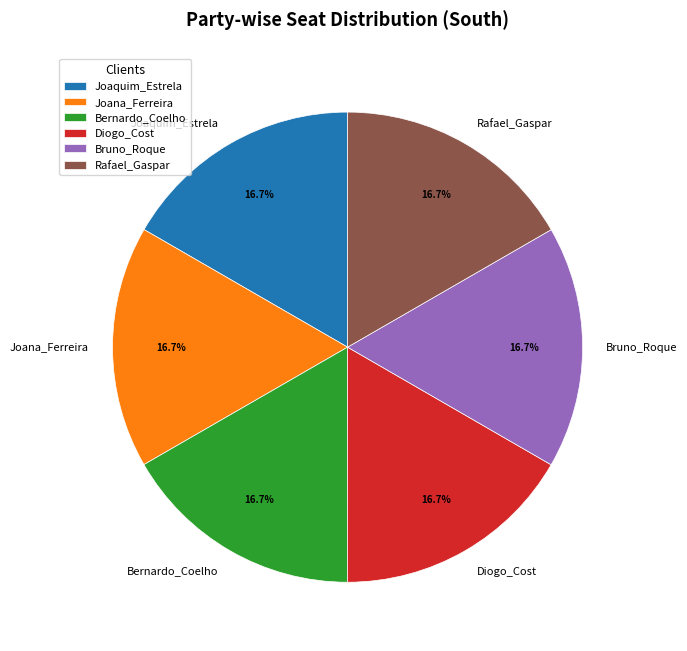

Does Joana_Ferreira account for over 50% of the chart?

No